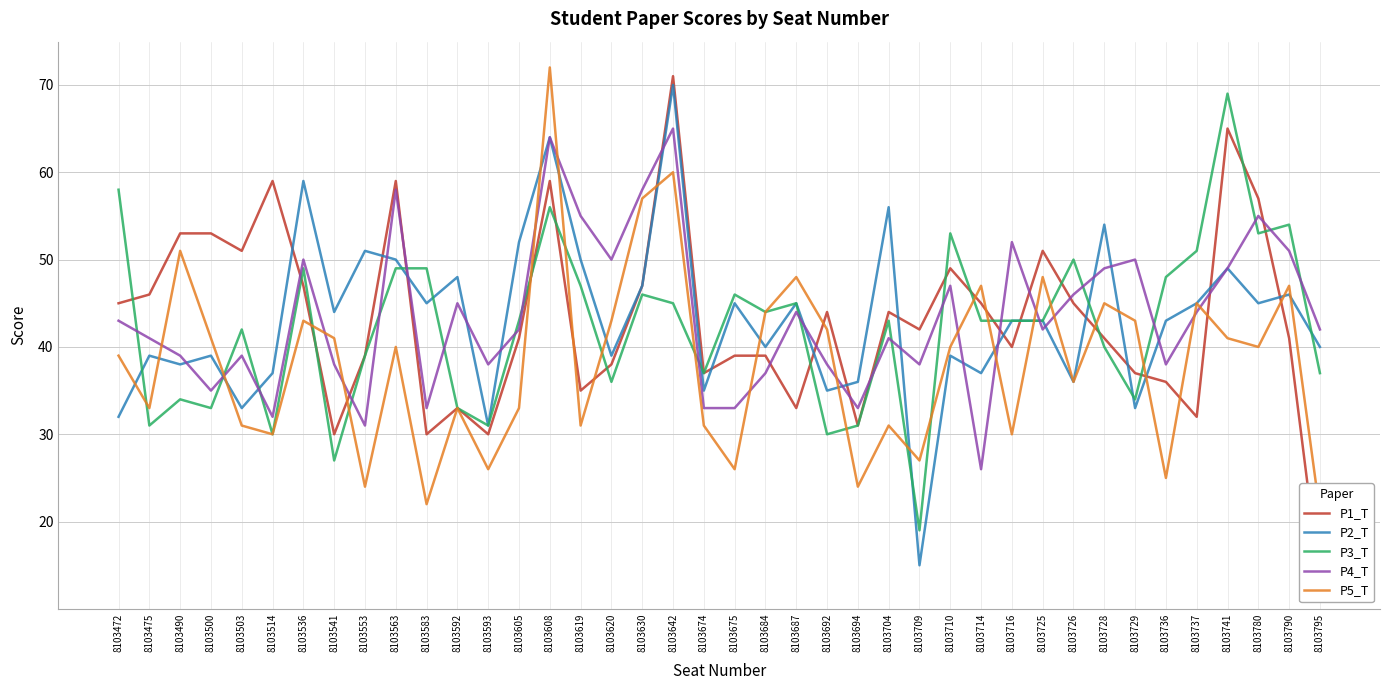

Where is the first local maximum for P3_T?

8103490